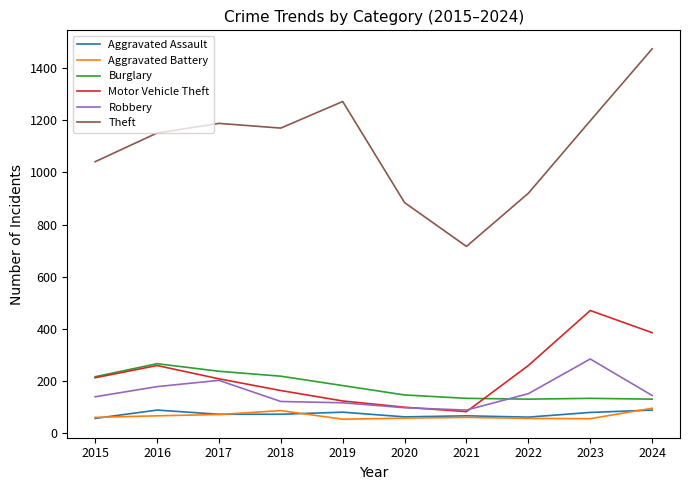

True or false: Burglary has a value of 82 at 2018.

False